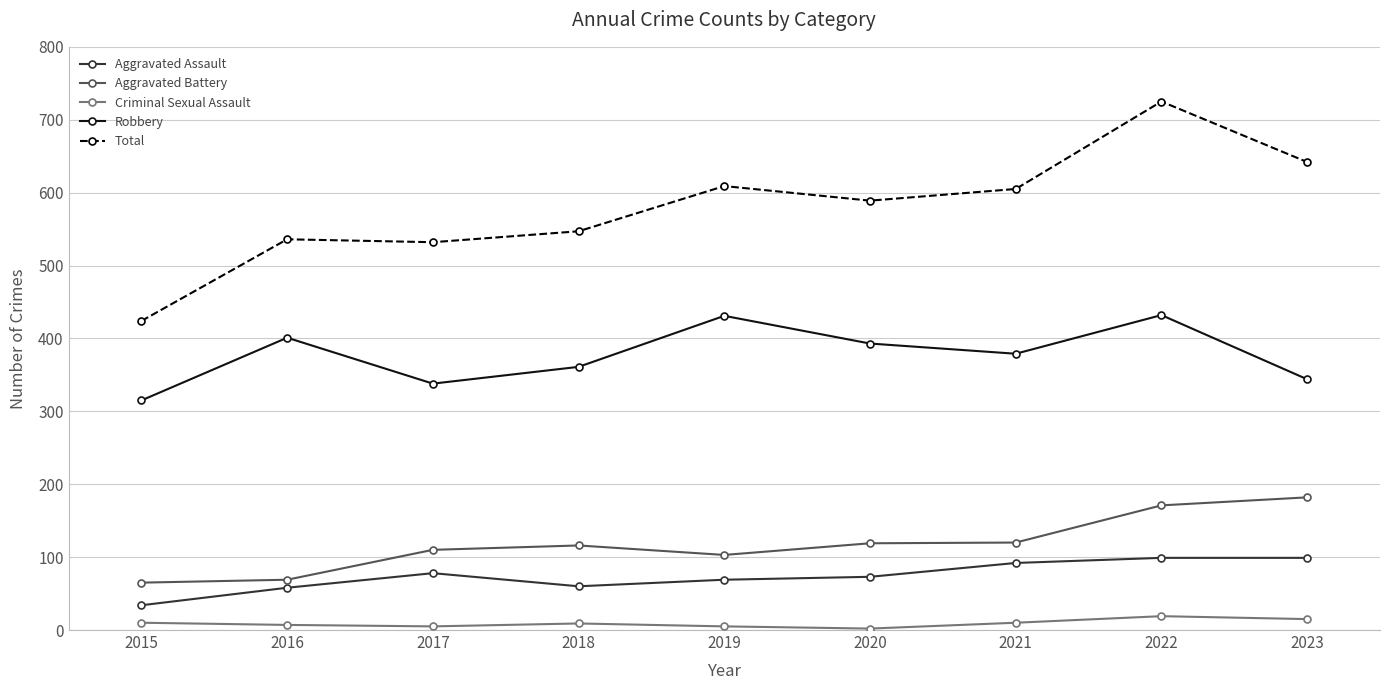

What is the lowest value of the Total series?

424